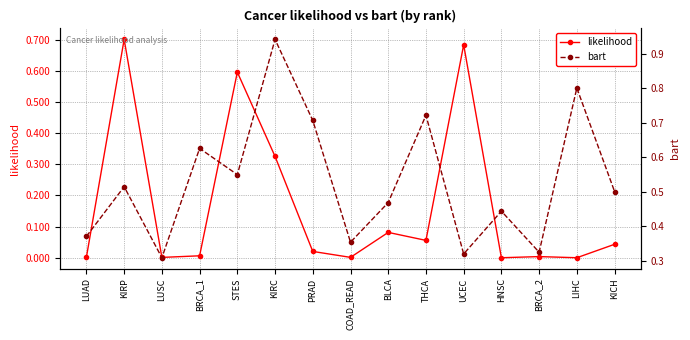

Does the chart display data point markers on the line(s)?

Yes